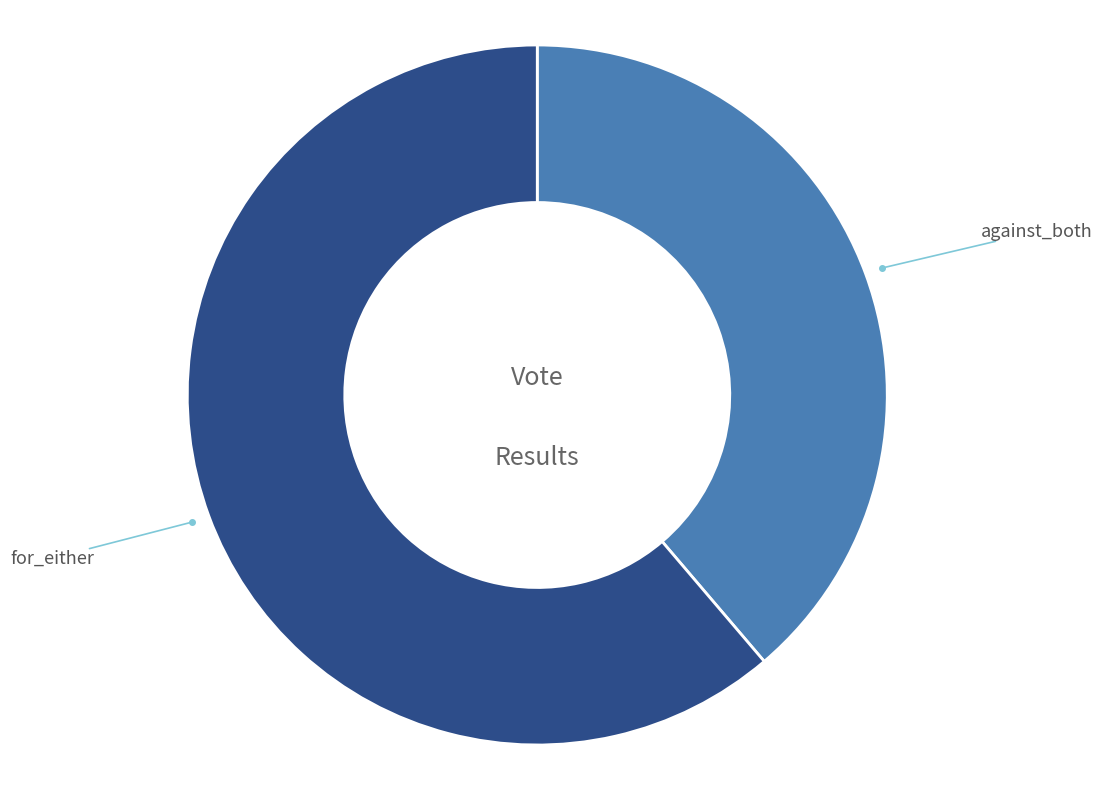

Does any single category account for the majority?

Yes